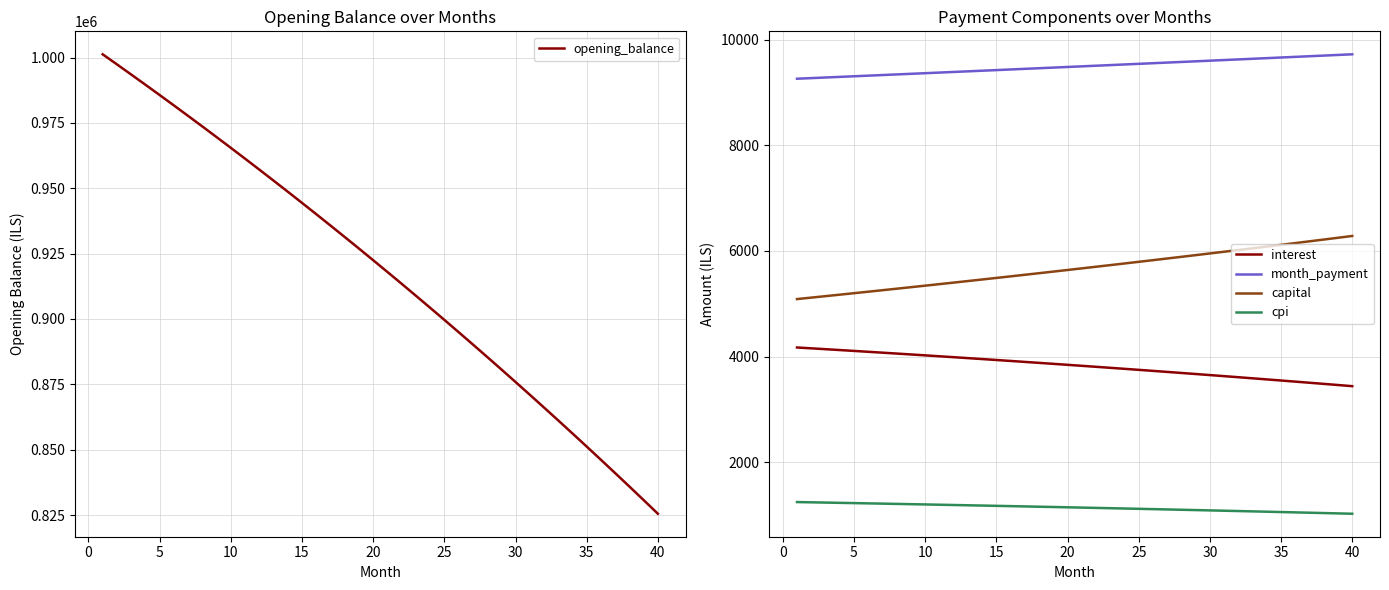

How many lines are shown in the chart?

5